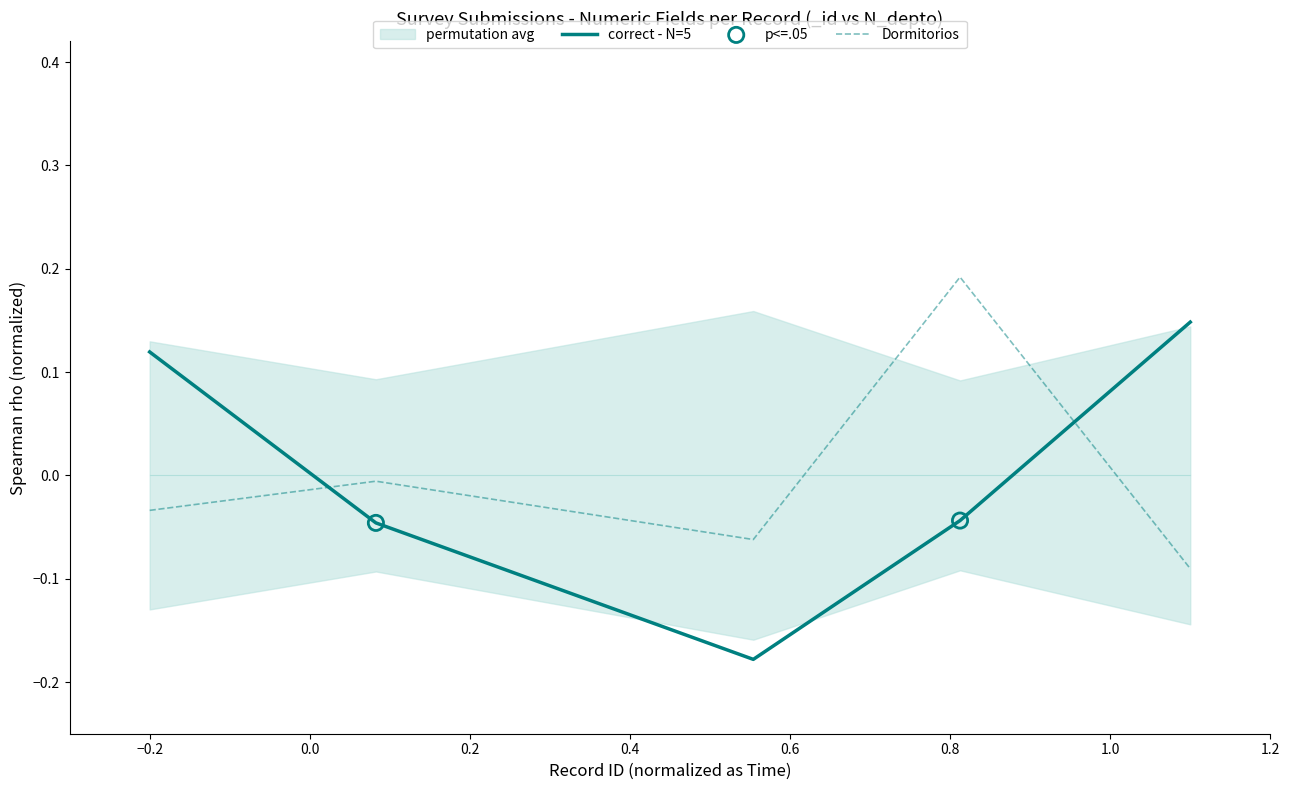

At how many categories does at least one series exceed 0?

3